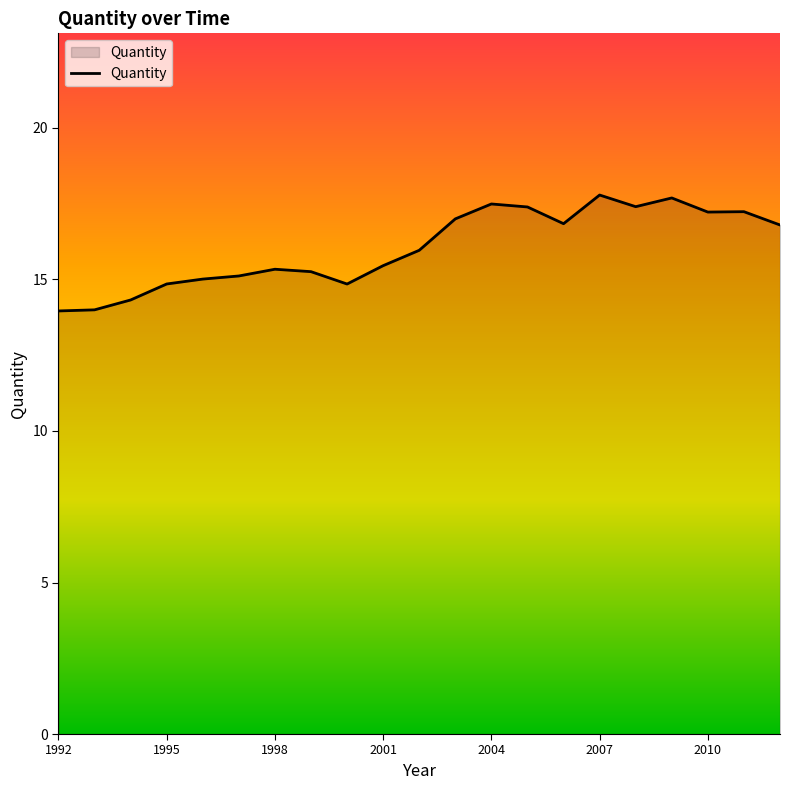

What is the minimum value shown in the chart?

14.0